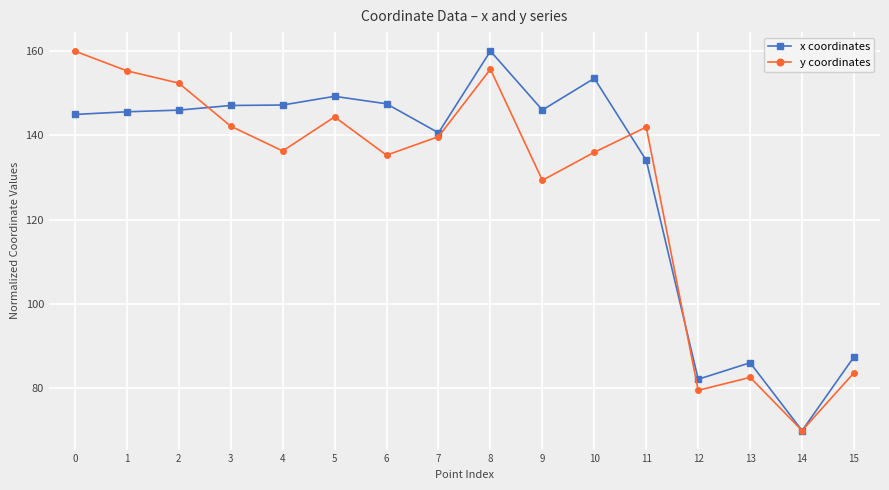

What is the value of the y coordinates point at the 15th from the left?

70.0